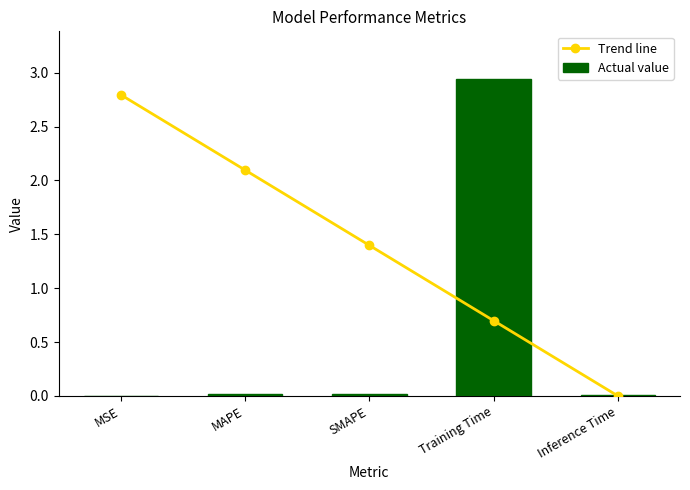

What is the difference between the second highest and minimum values in the Trend line series?

2.1